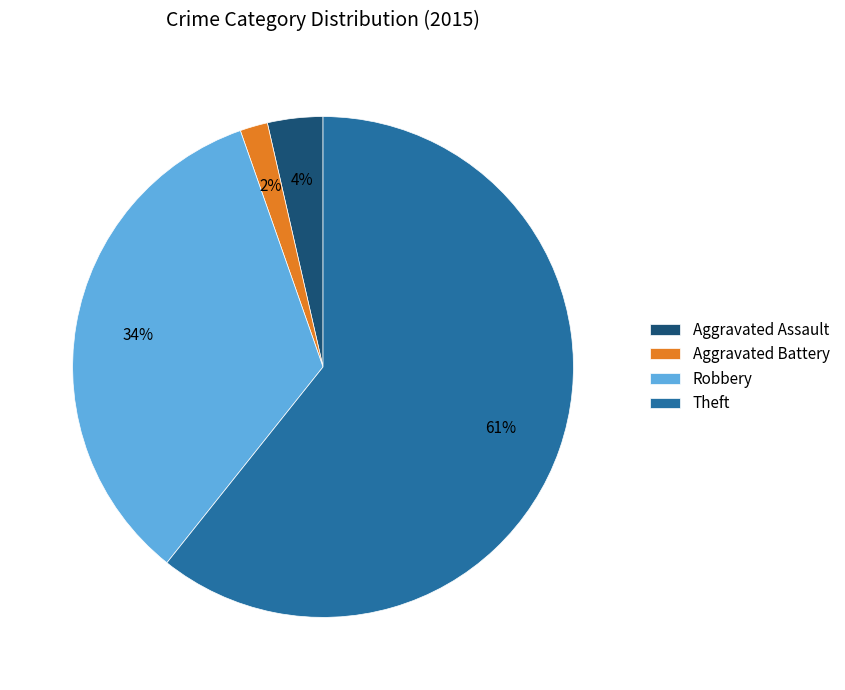

Between Robbery and Theft, which is larger?

Theft